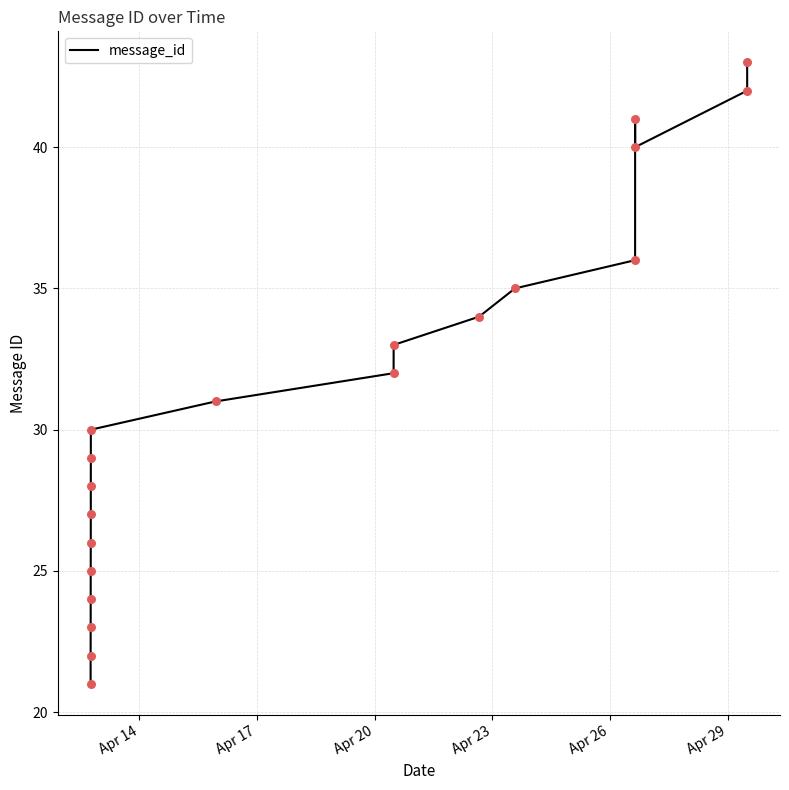

What is the change in value from Apr 17 to Apr 26?

+3